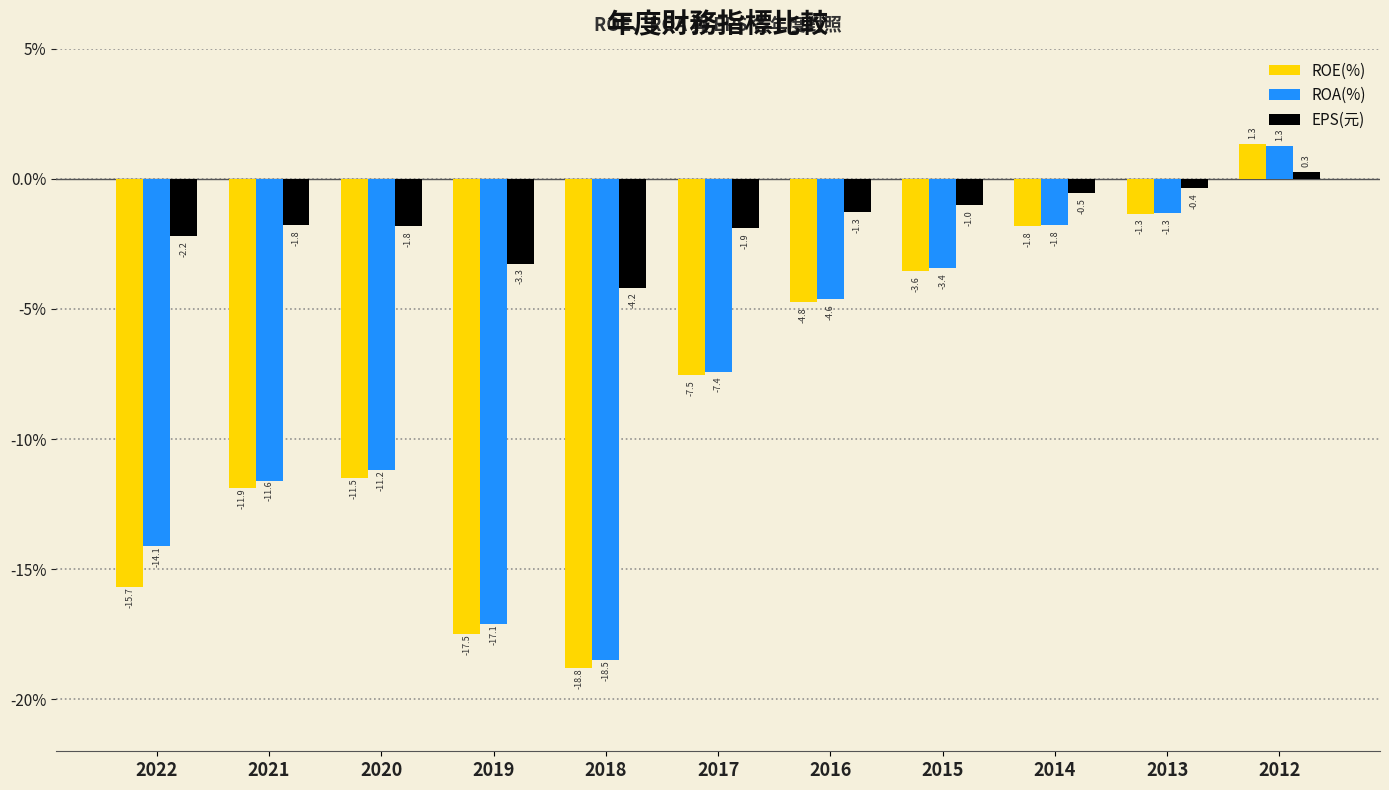

The ROA(%) series shows -6.5 at 2022. True or false?

False